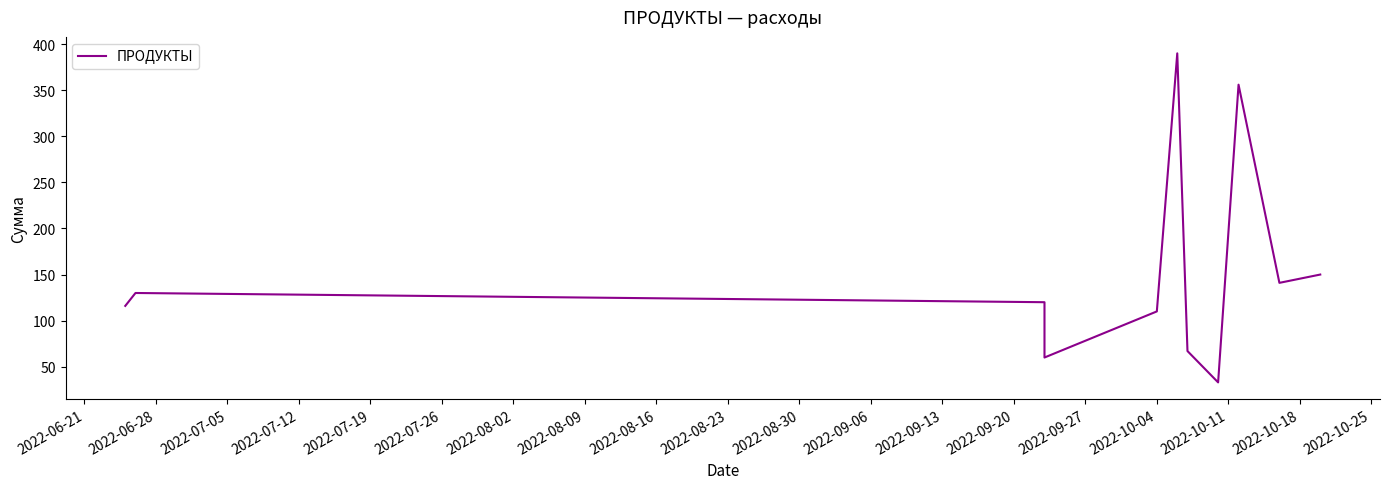

Count the number of categories in the chart.

12